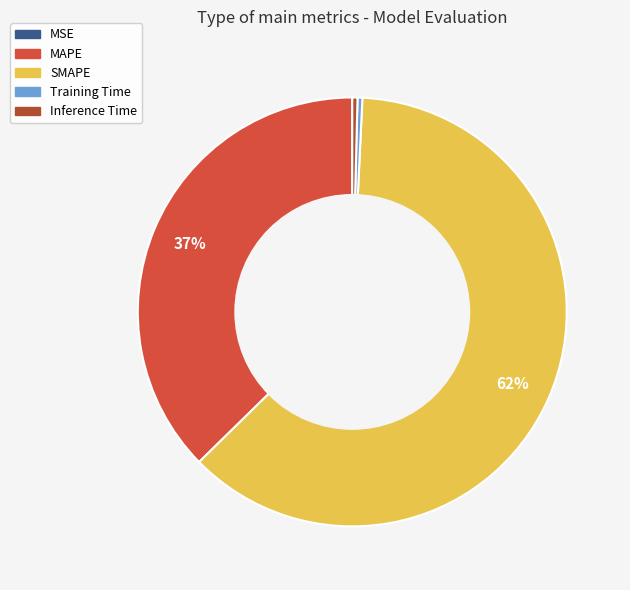

Combined, do Inference Time and MAPE account for over 50%?

No